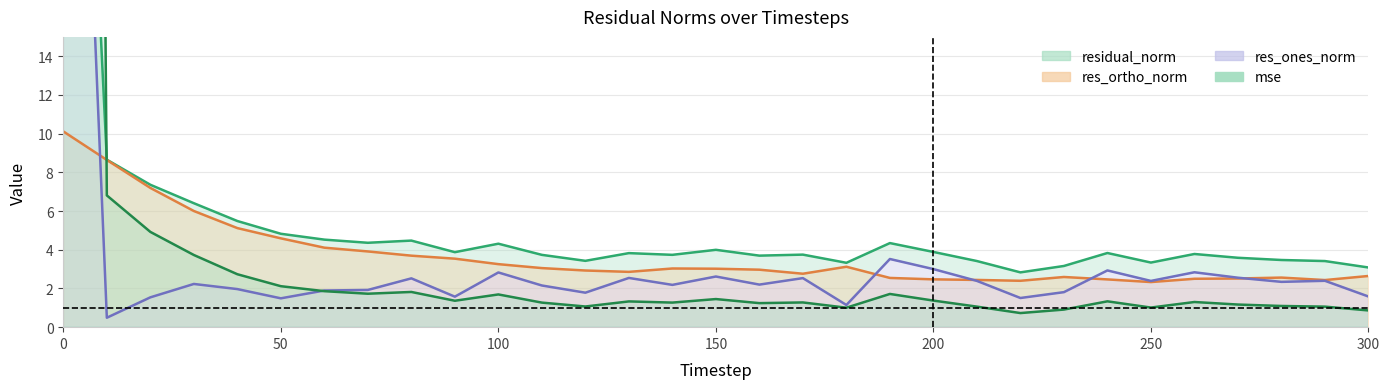

How many times do res_ones_norm line and res_ortho_norm line cross each other?

5